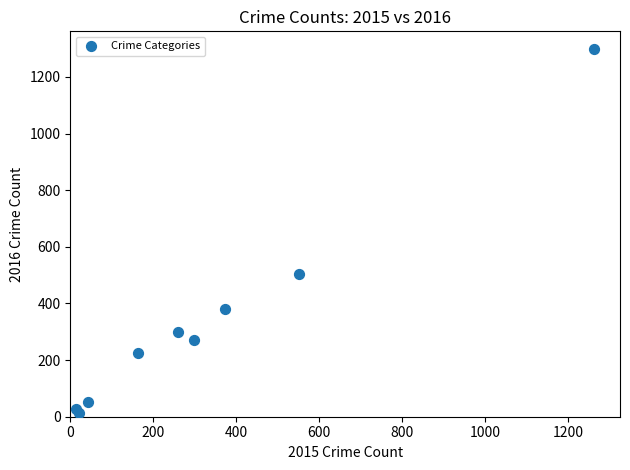

What Y value in the scatter plot is closest to 655?

505